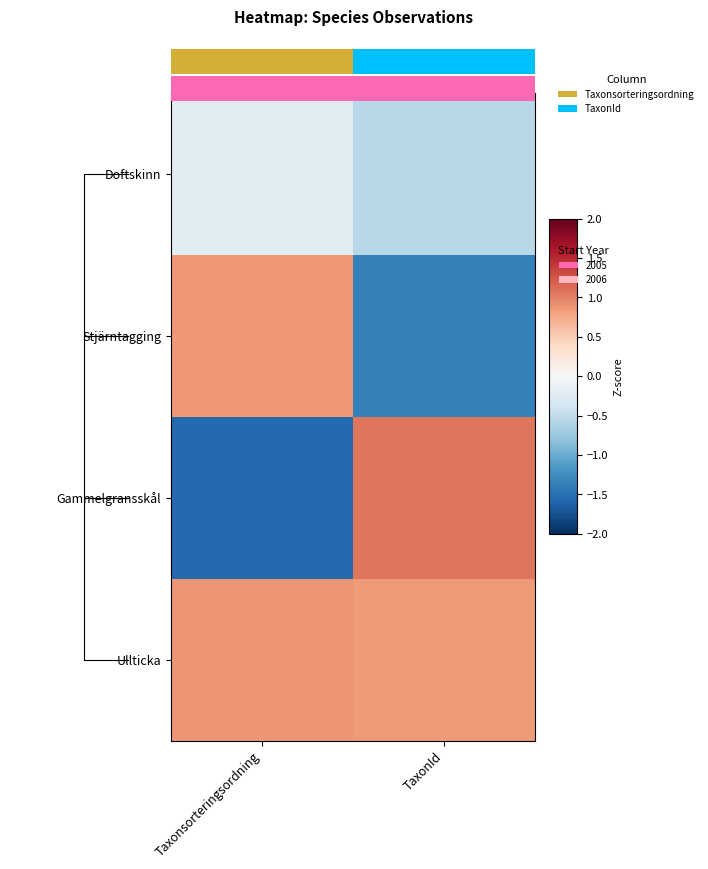

What is the difference between the Gammelgransskål values at TaxonId and Taxonsorteringsordning?

2.6